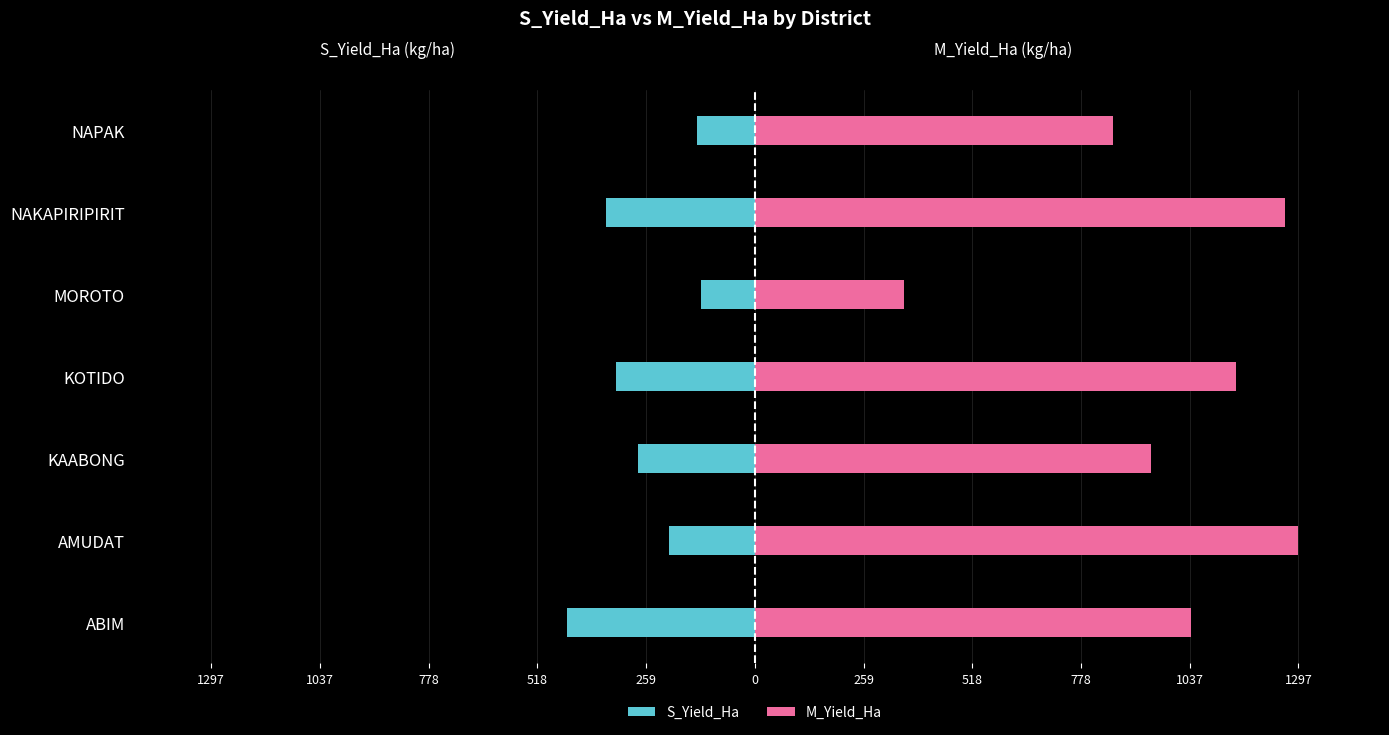

Rank the series by their average value, from lowest to highest.

S_Yield_Ha, M_Yield_Ha